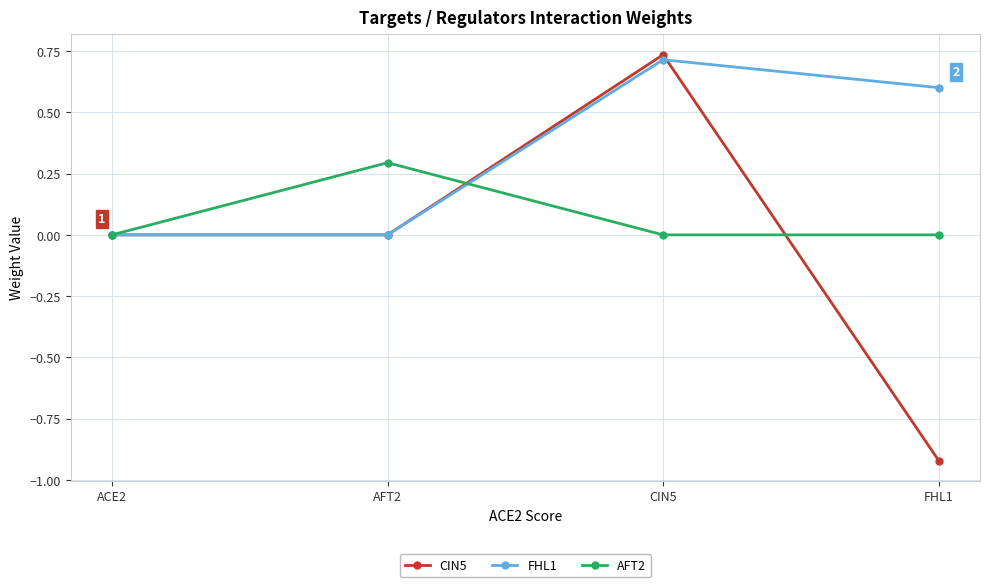

Which series changed the most between CIN5 and FHL1?

CIN5